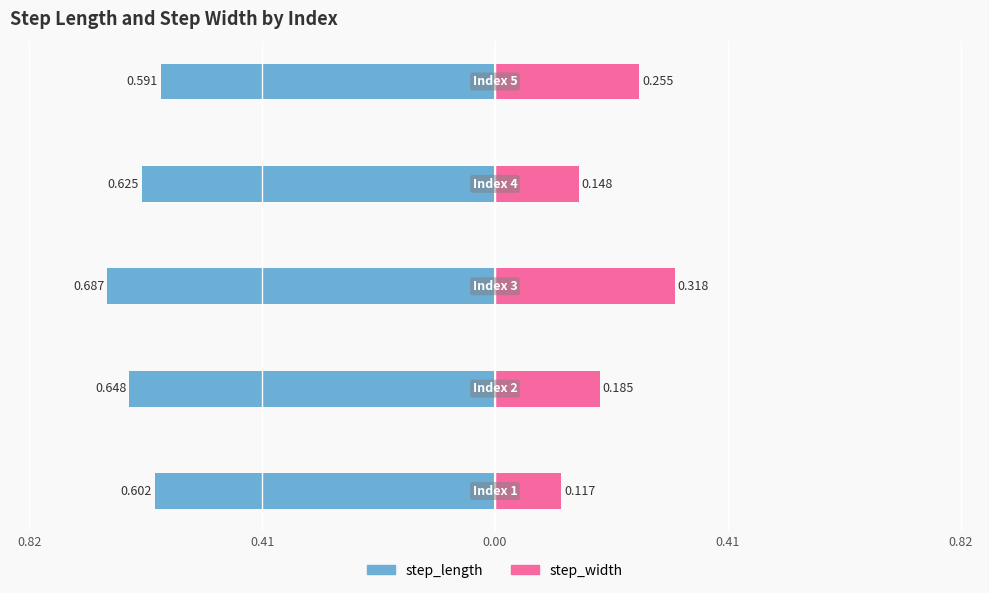

What is the difference between the step_width values at 0.41 and 0.00?

0.2